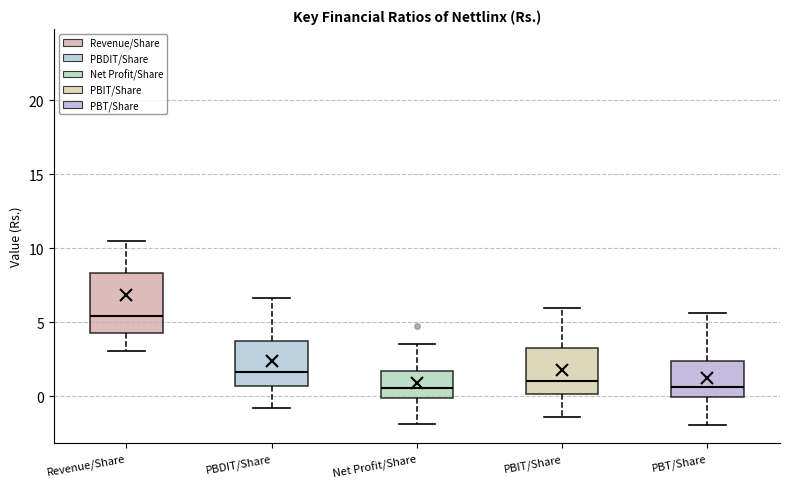

Reading left to right, read every box against the y-axis: the position of its median line, the range the box covers, and the ends of its whiskers. The values are not printed on the chart, so give them approximately, as read against the axis.

Revenue/Share: median 5.5, box 4.0 to 8.5, whiskers 3.0 to 10.5
PBDIT/Share: median 1.5, box 0.5 to 3.5, whiskers -1.0 to 6.5
Net Profit/Share: median 0.5, box 0.0 to 1.5, whiskers -2.0 to 3.5
PBIT/Share: median 1.0, box 0.0 to 3.0, whiskers -1.5 to 6.0
PBT/Share: median 0.5, box 0.0 to 2.5, whiskers -2.0 to 5.5